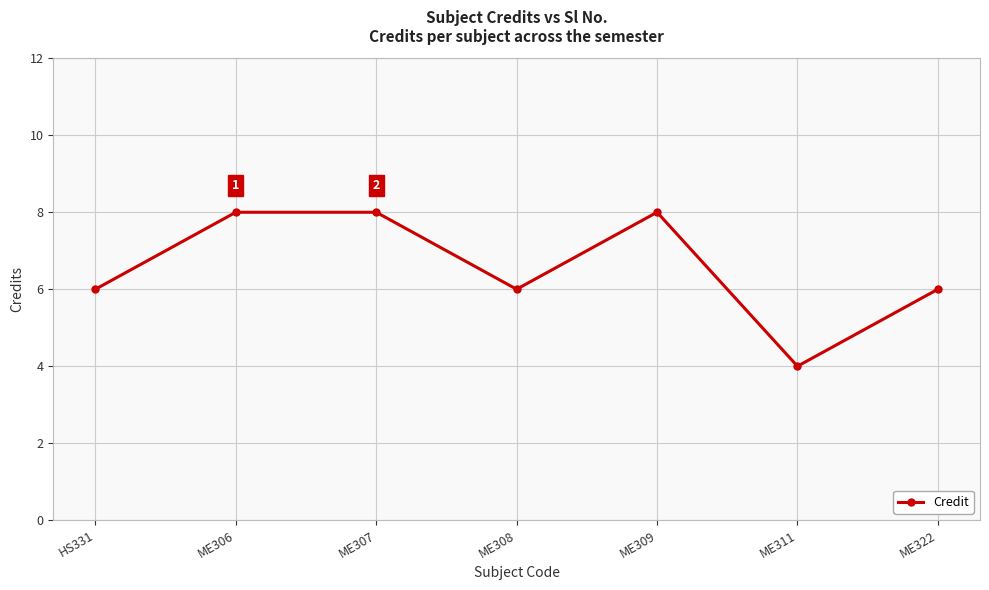

True or false: there are more than 0 points higher than both neighbors.

True